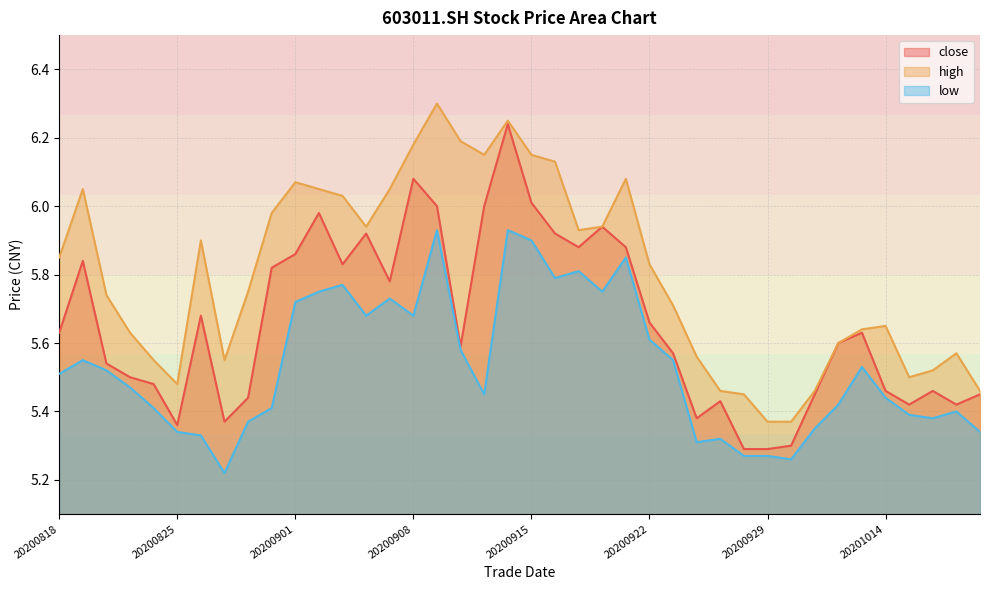

Between 20200820 and 20201009, which series saw the biggest shift?

high